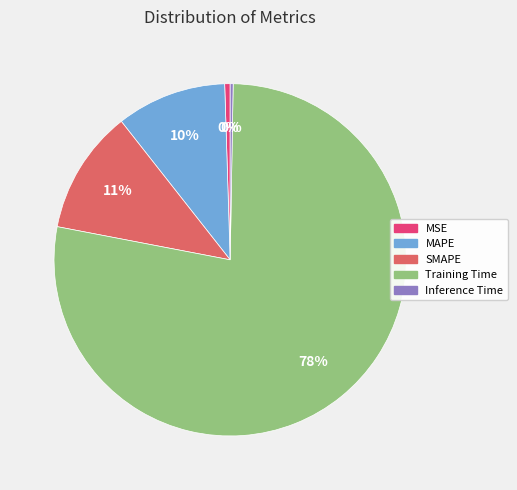

Which category accounts for the majority?

Training Time